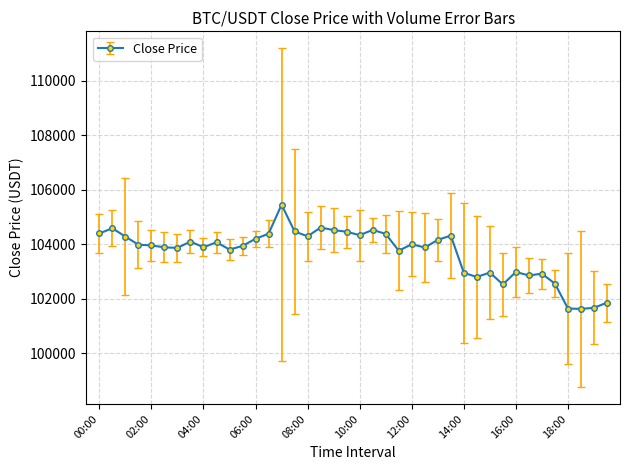

What is the average value?

103697.1